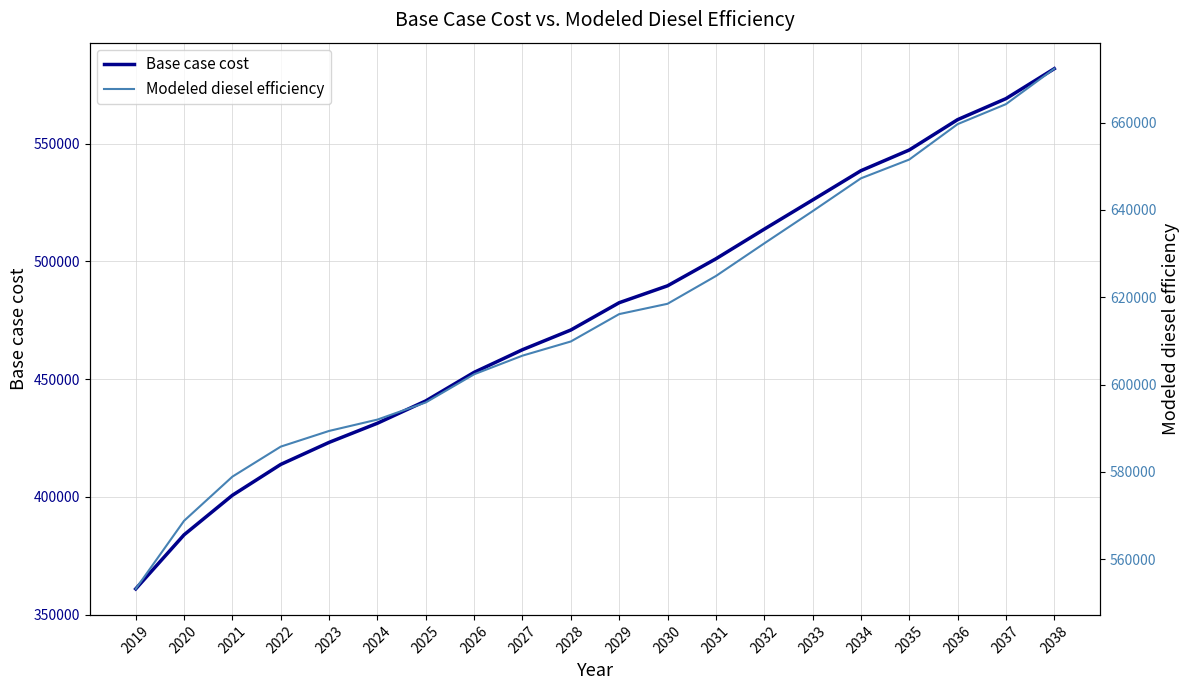

True or false: Modeled diesel efficiency has more than 2 points higher than both neighbors.

False